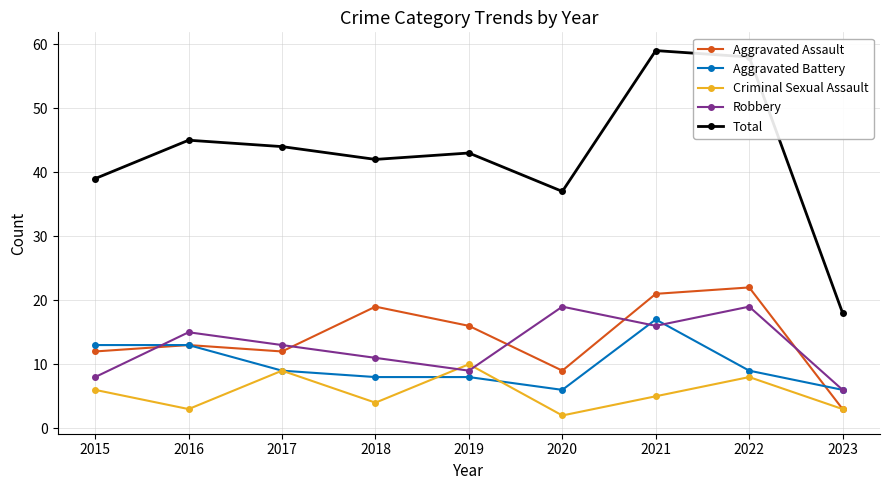

True or false: Aggravated Battery has more than 0 points higher than both neighbors.

True